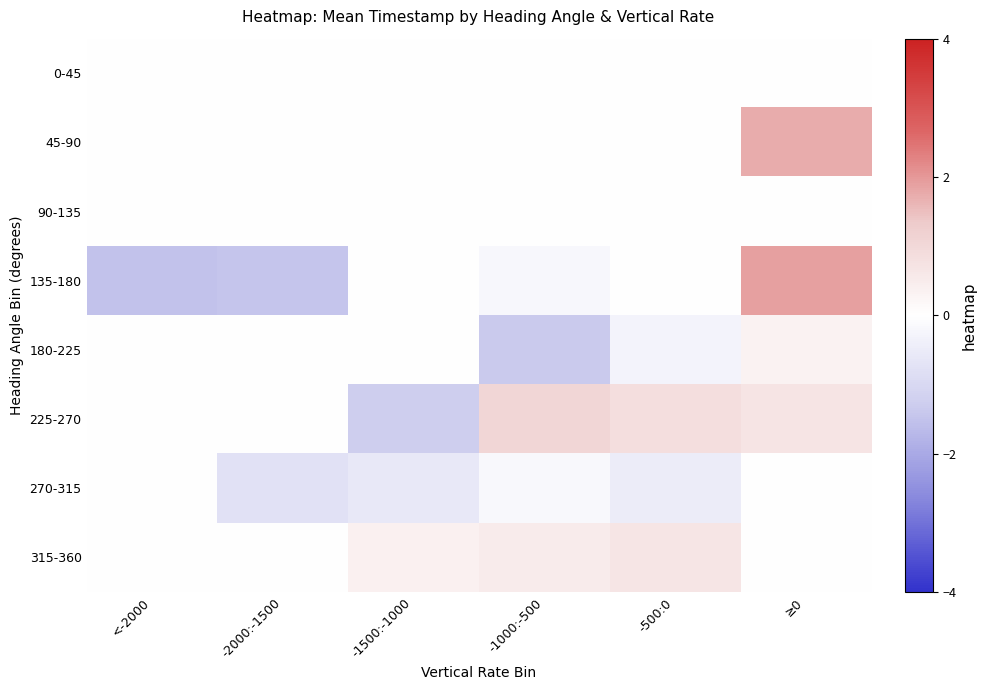

At which category does the chart reach its peak across all series?

≥0